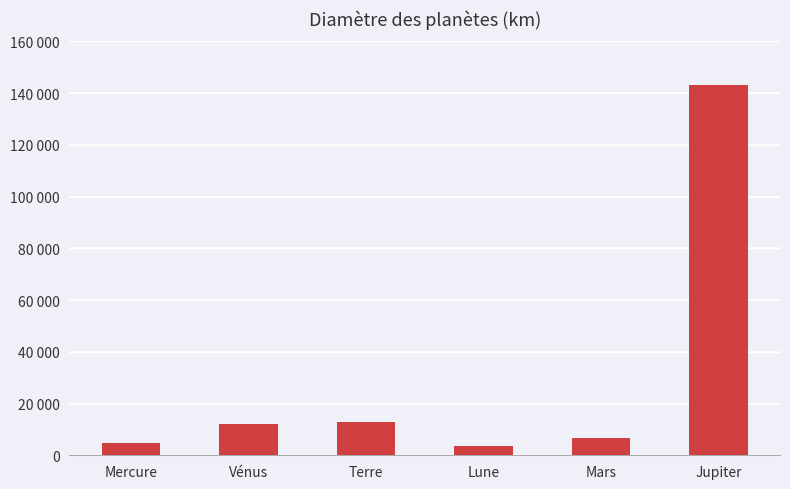

How many data points are less than 12104?

3